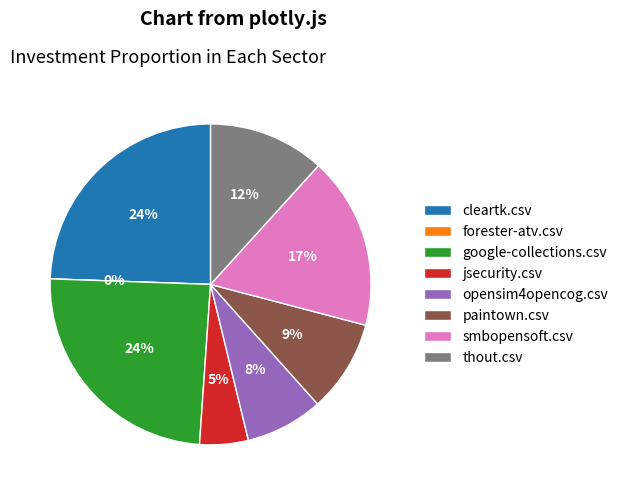

Which slice is the largest?

cleartk.csv